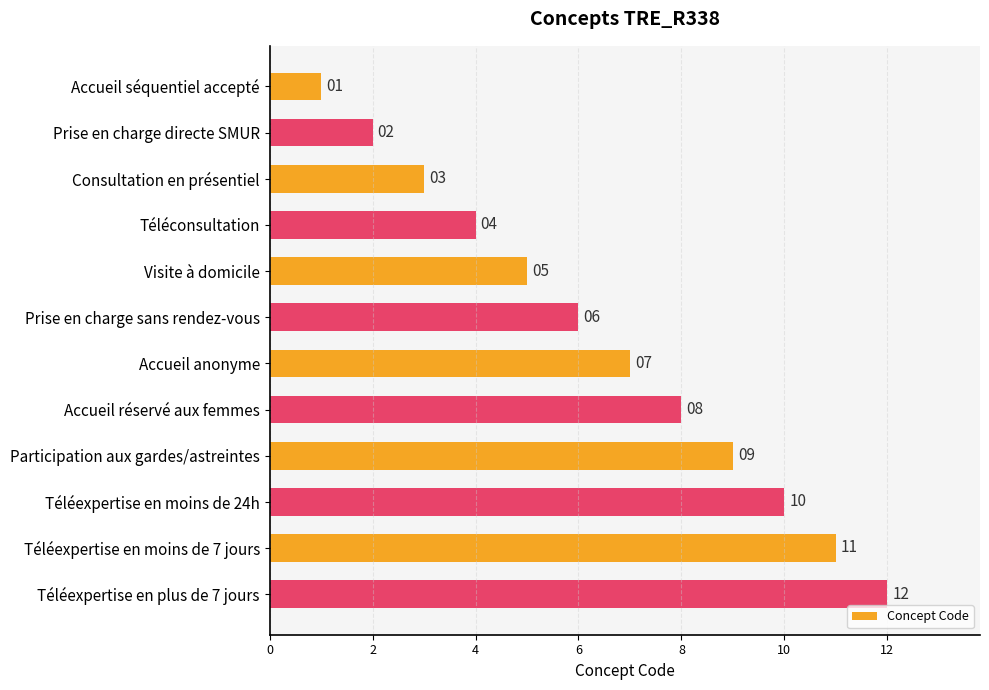

At which label is the value closest to 6?

Prise en charge sans rendez-vous